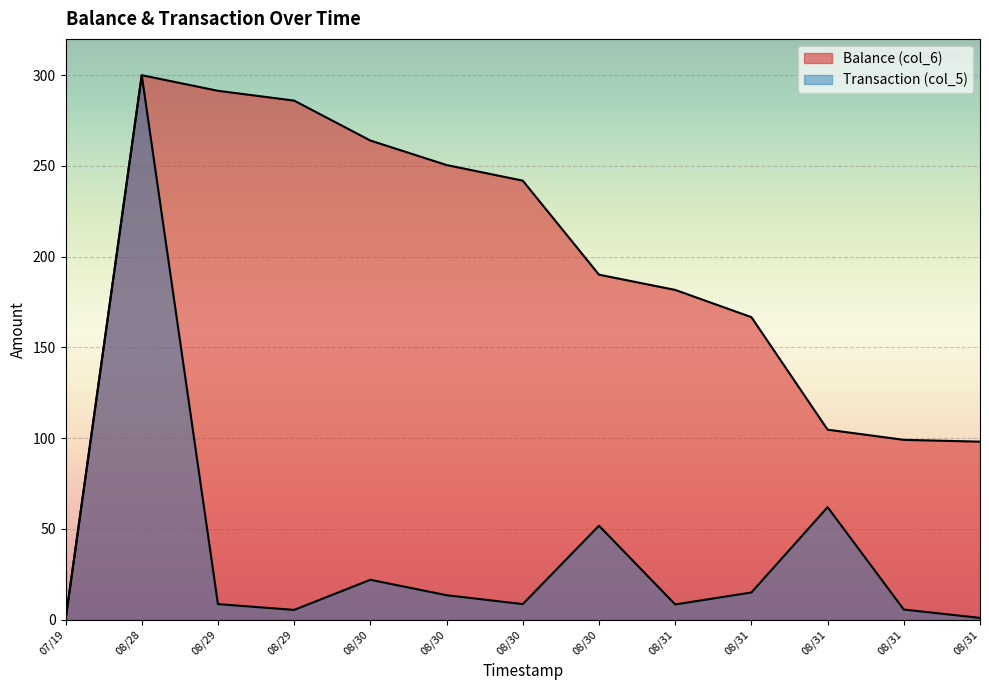

Which series has the widest spread of values?

Balance (col_6)